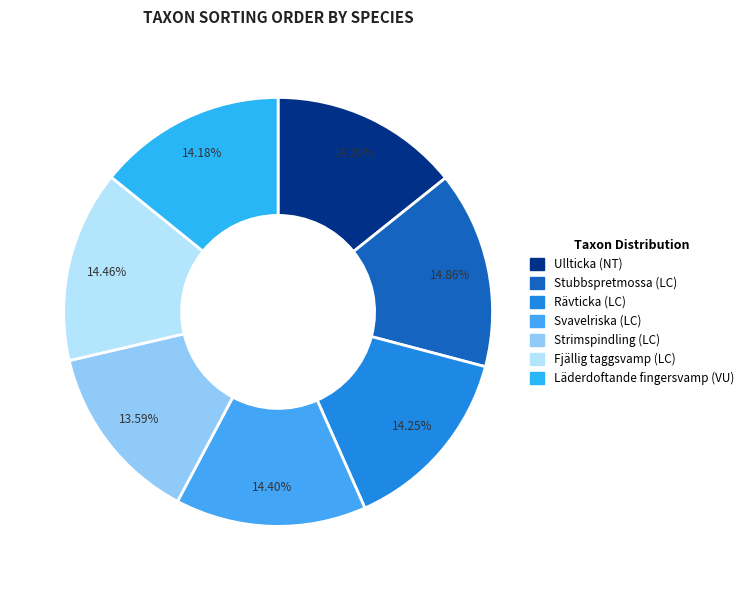

What is the ratio of the value at Läderdoftande fingersvamp (VU) to the value at Strimspindling (LC)?

1.0